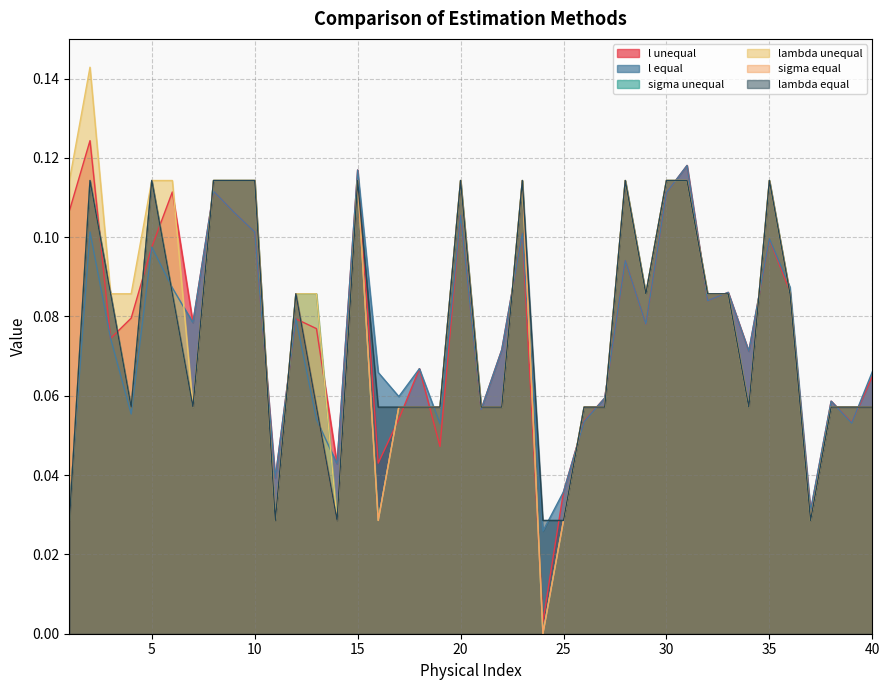

List the labels in order of lambda equal value, smallest first.

1, 11, 14, 24, 25, 37, 4, 7, 13, 16, 17, 18, 19, 21, 22, 26, 27, 34, 38, 39, 40, 3, 6, 12, 29, 32, 33, 36, 2, 5, 8, 9, 10, 15, 20, 23, 28, 30, 31, 35